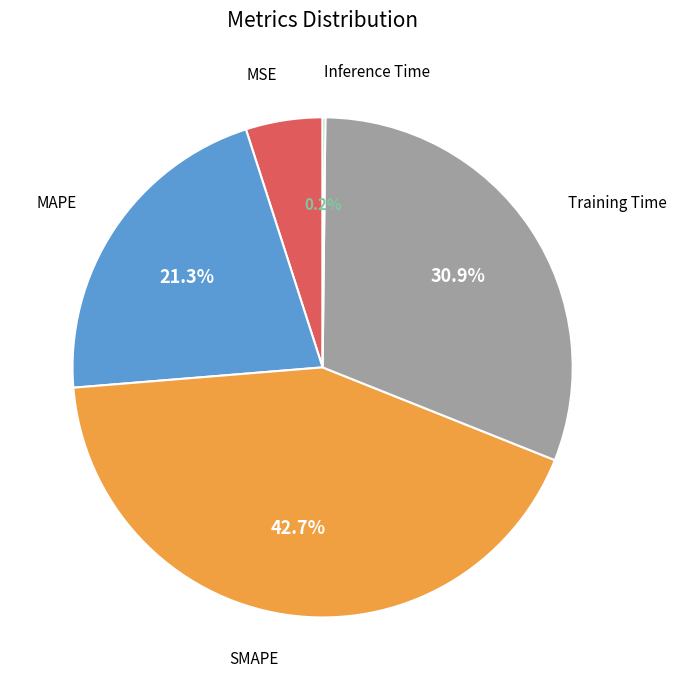

Is there any slice that represents more than half of the pie?

No